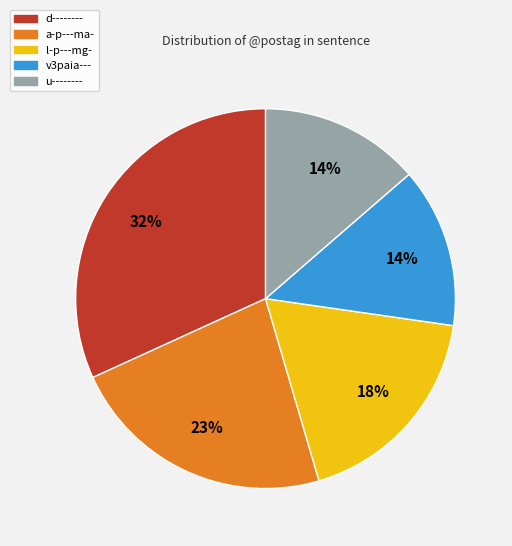

To the nearest percent, what percentage of the pie is d--------?

32%